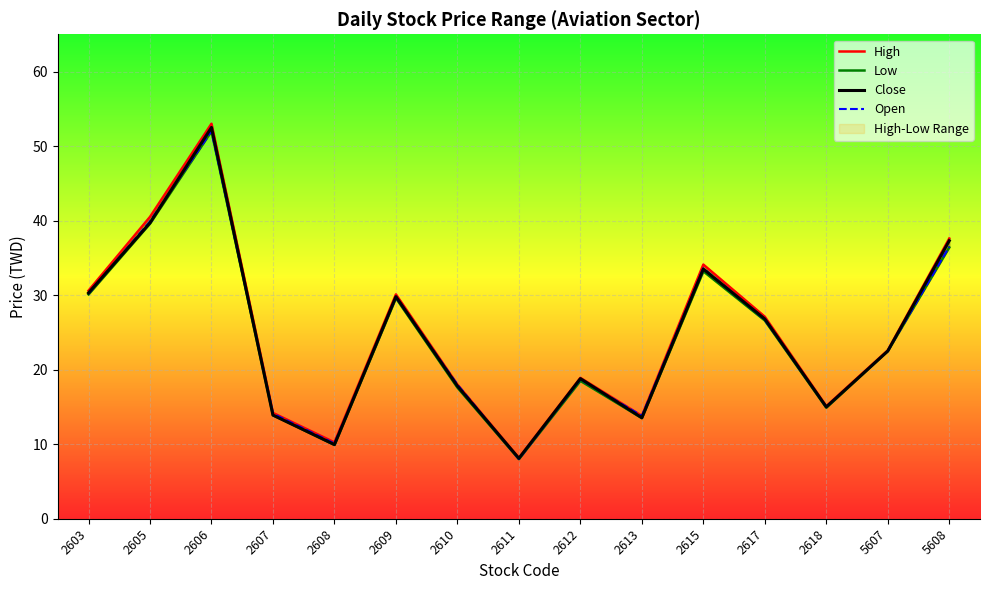

Which series has the largest total across all categories?

High